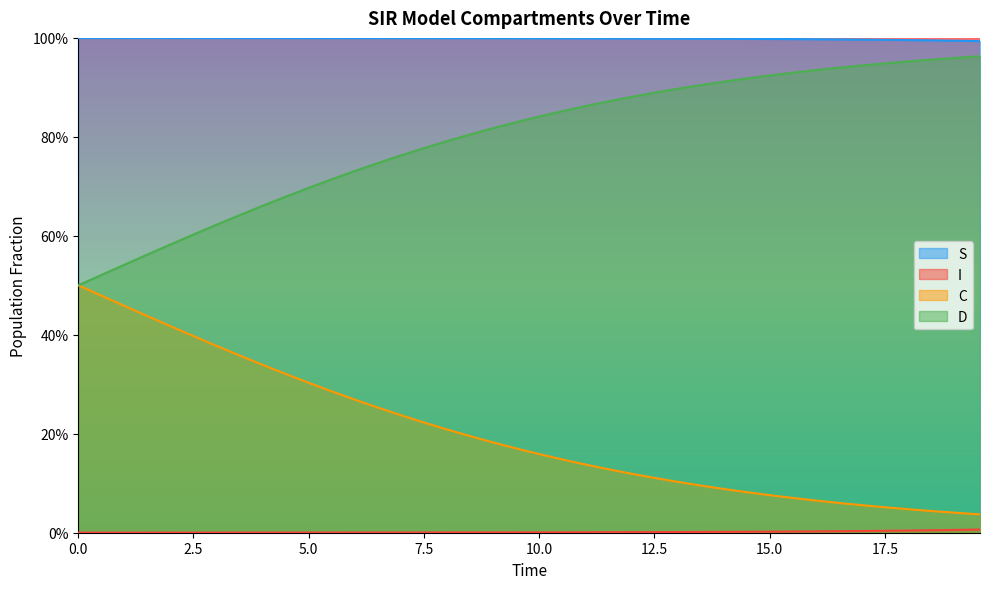

At how many categories does at least one series exceed 0?

40